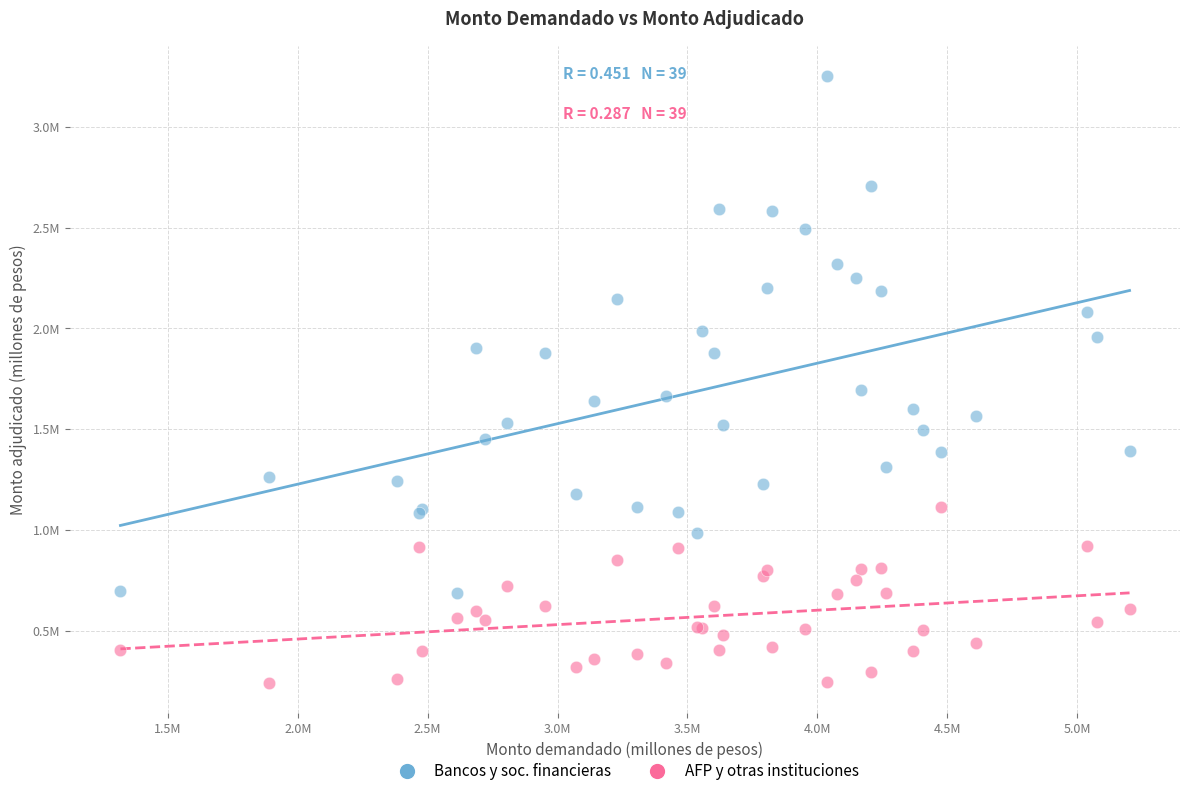

Which series has the largest Y range (max minus min)?

Bancos y soc. financieras